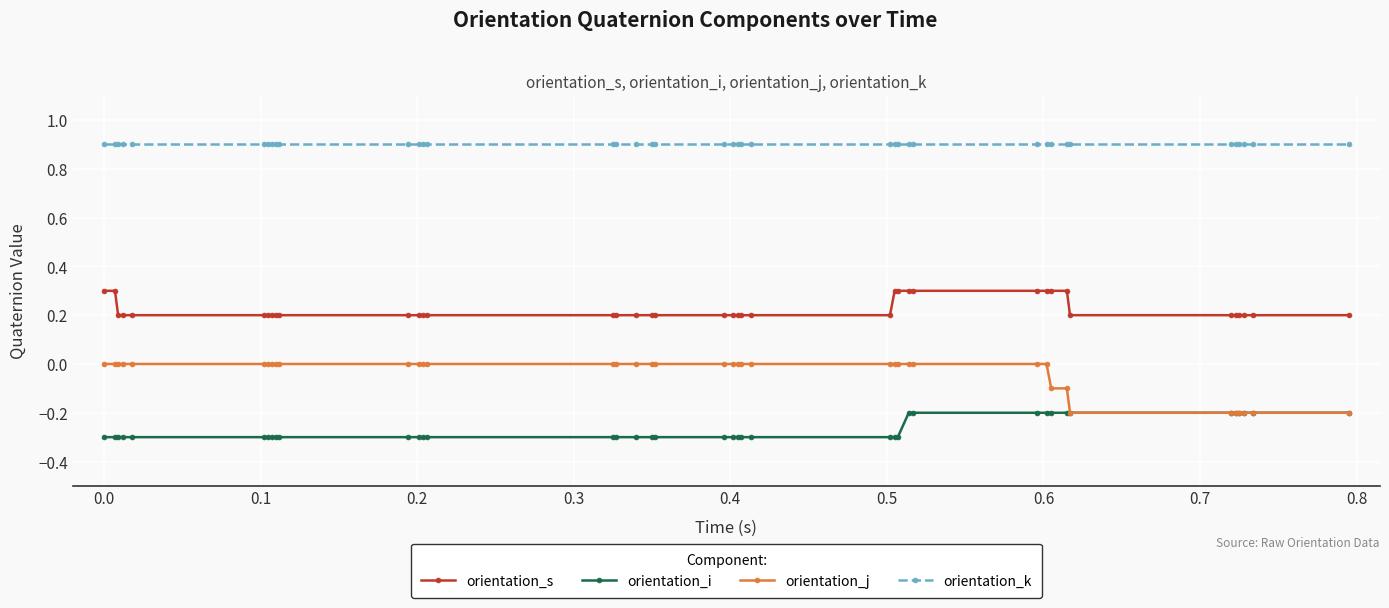

What is the value of the orientation_i point at the 40th from the left?

-0.2